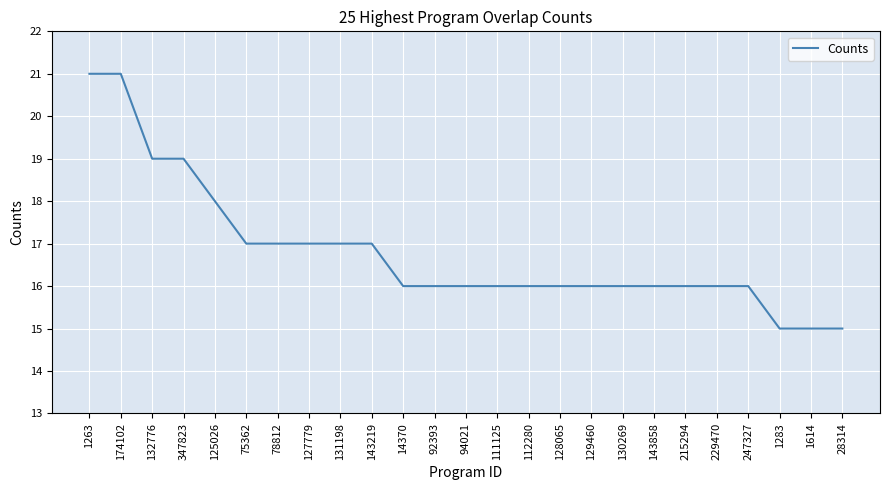

True or false: the data shows 16 at 94021.

True